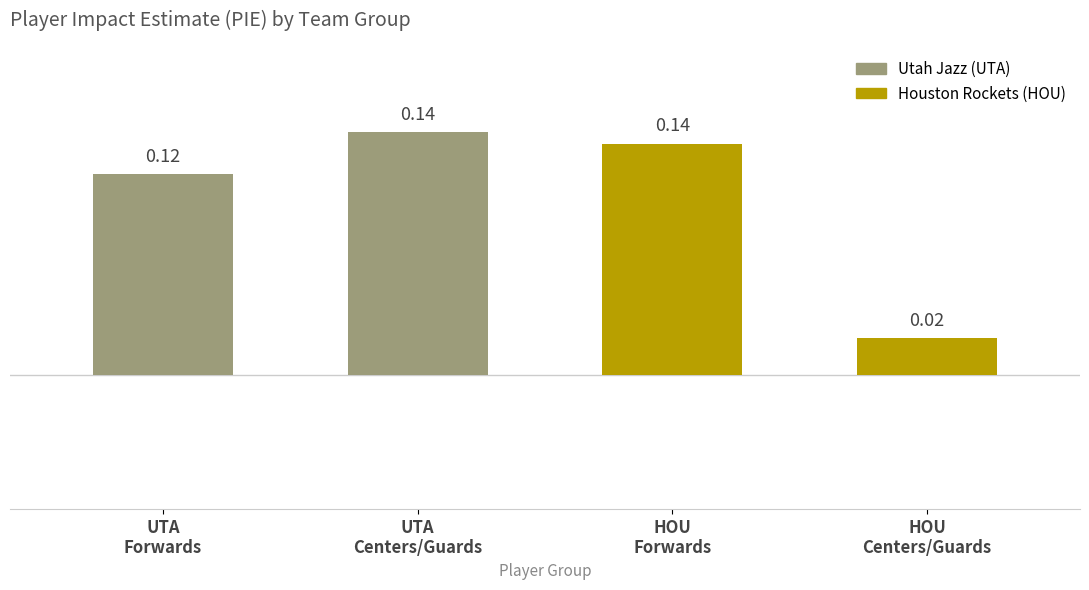

What is the sum of all values?

0.4